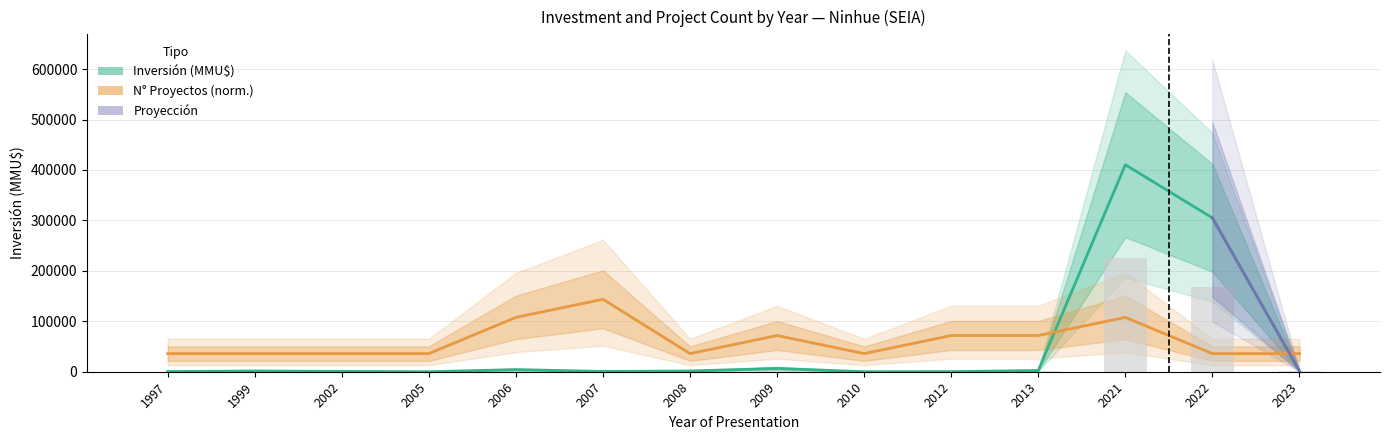

What is the sum of the Inversión (MMU$) values at 2023 and 2006?

5603